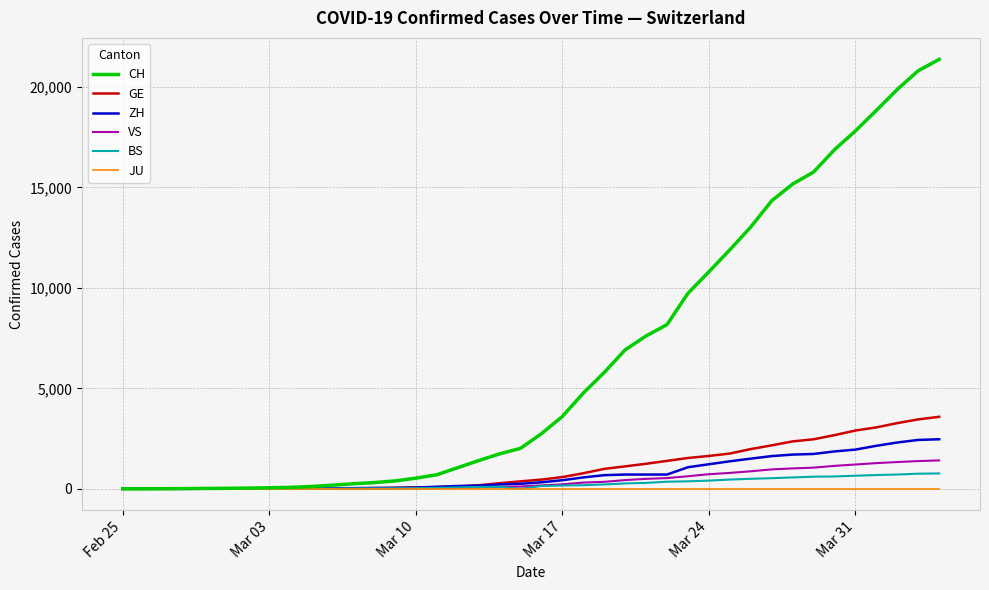

Which series has the largest range (max minus min)?

CH